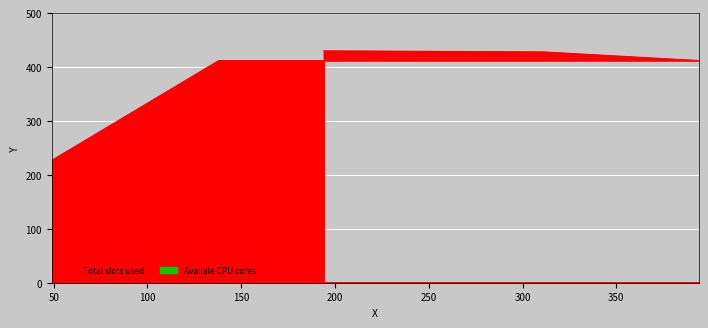

What is the difference between the maximum and minimum values?

203